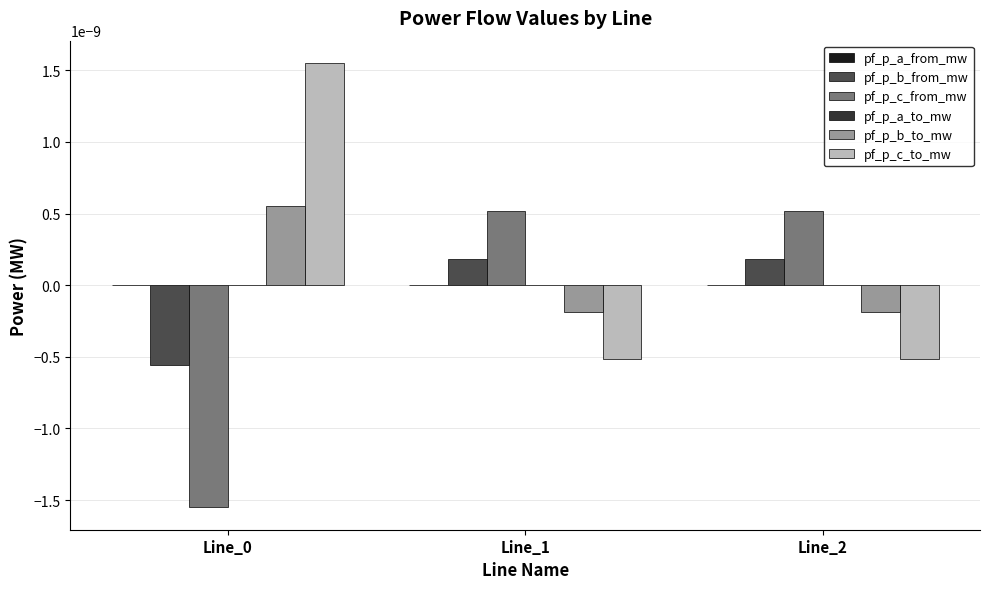

The pf_p_b_to_mw series shows -0.0 at Line_1. True or false?

True